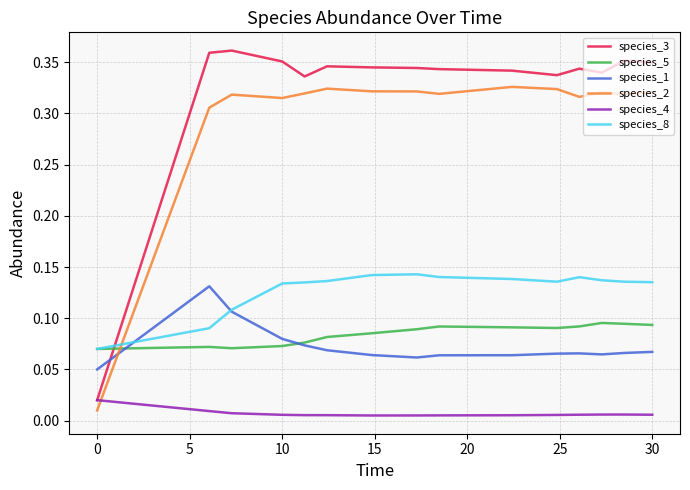

At how many categories does at least one series exceed 0?

15